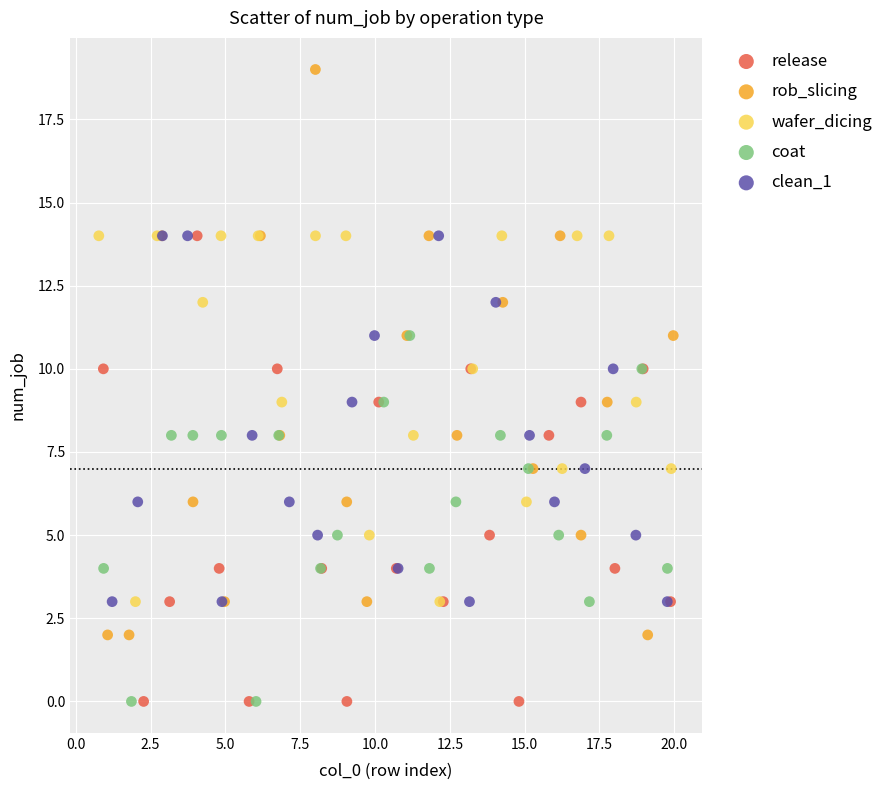

Which series has the largest Y range (max minus min)?

rob_slicing